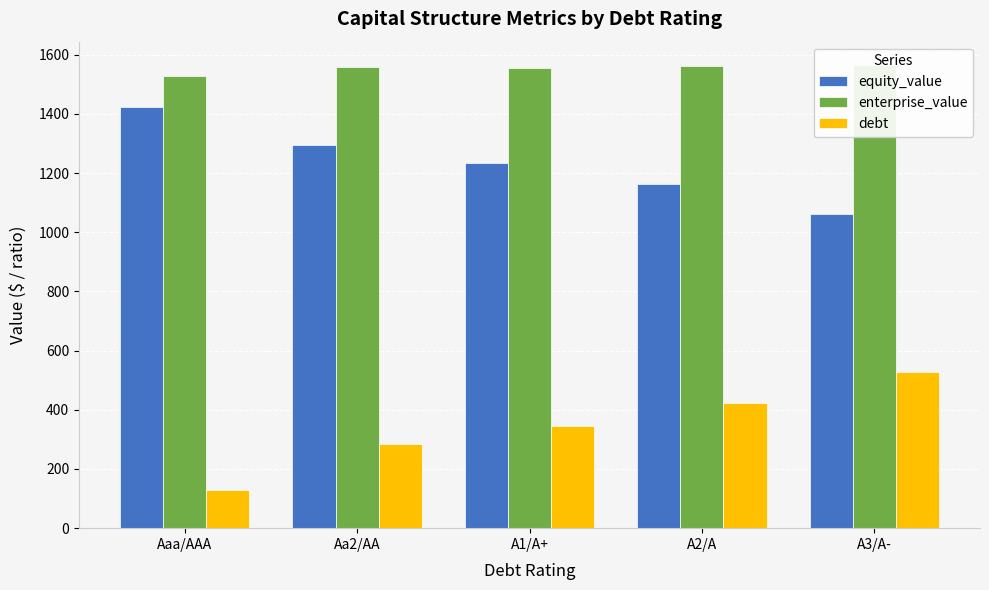

What is the spread (max minus min) of values at A3/A-?

1039.1